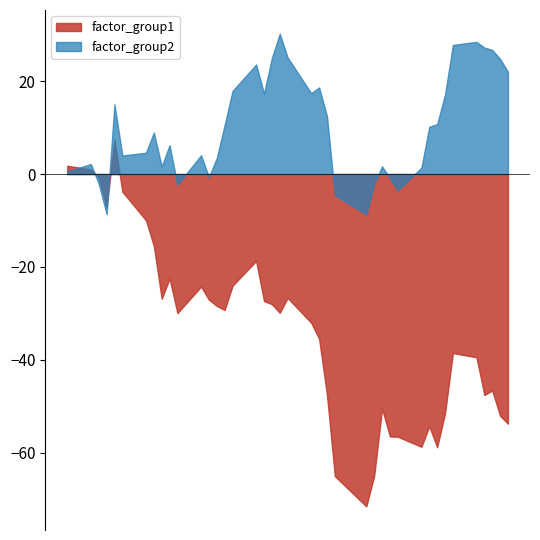

Does the chart display data point markers on the line(s)?

No